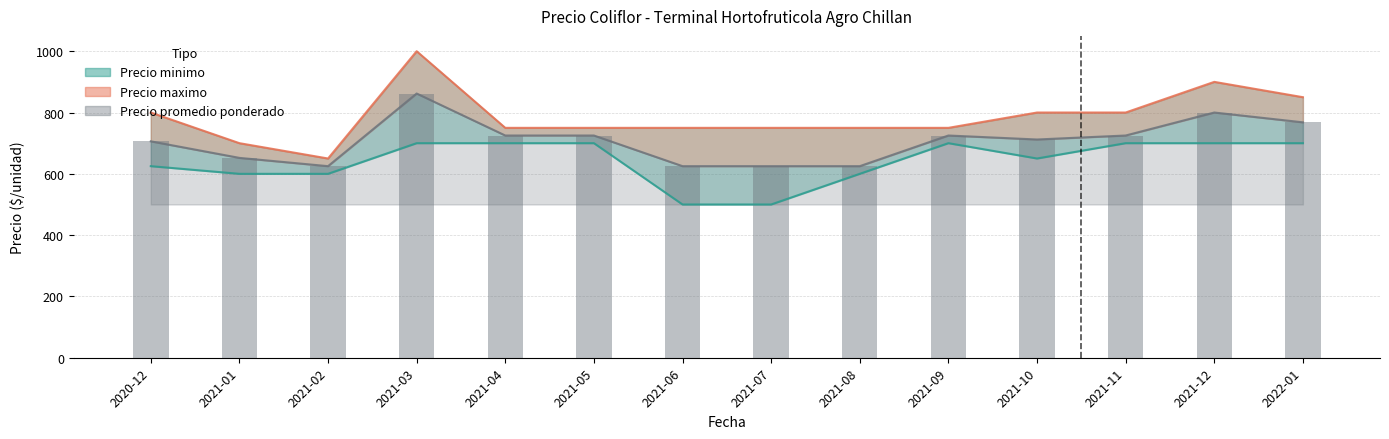

Is the value of Precio promedio ponderado at 2021-03 greater than the value of Precio minimo at 2021-02?

Yes